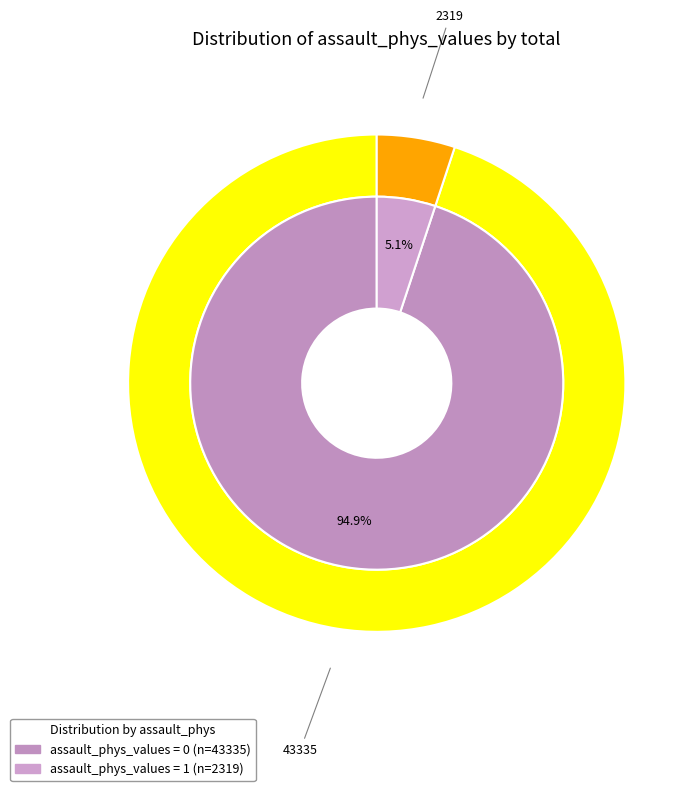

Is it true that 1 is 12% of the pie?

False